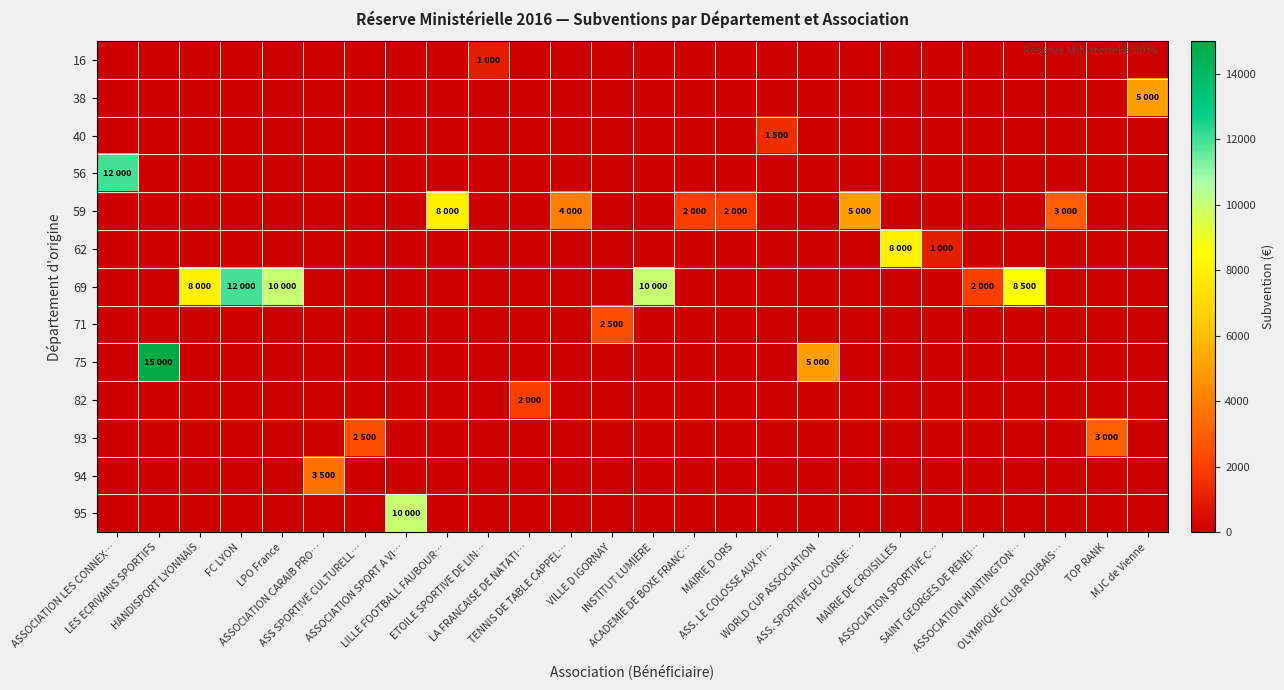

At how many categories does at least one series exceed 1817?

23